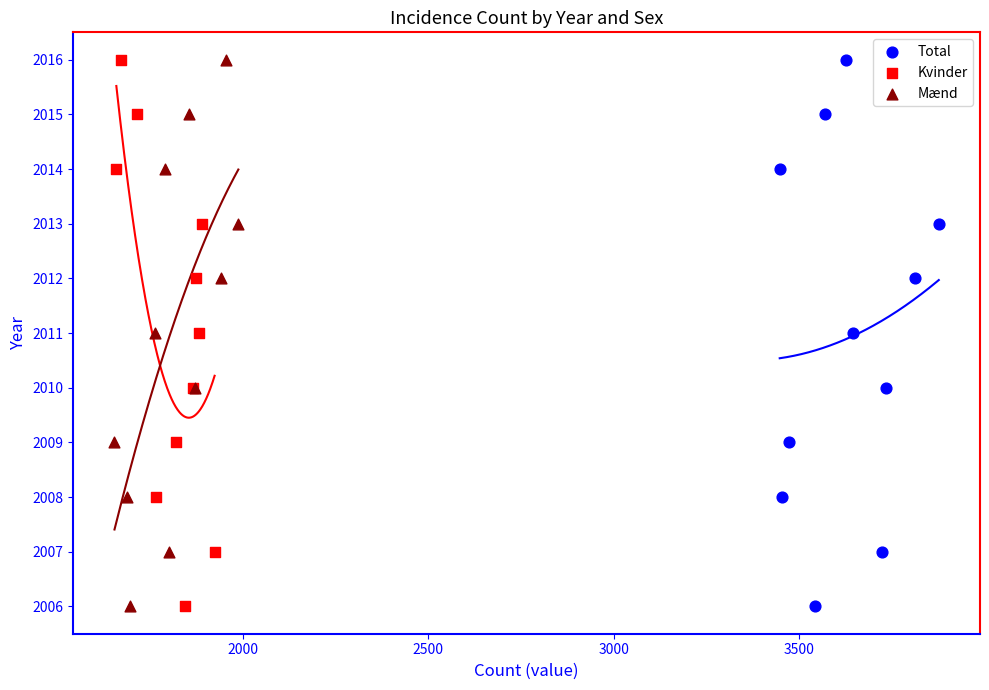

What are all the series names shown in the legend?

Total, Kvinder, Mænd